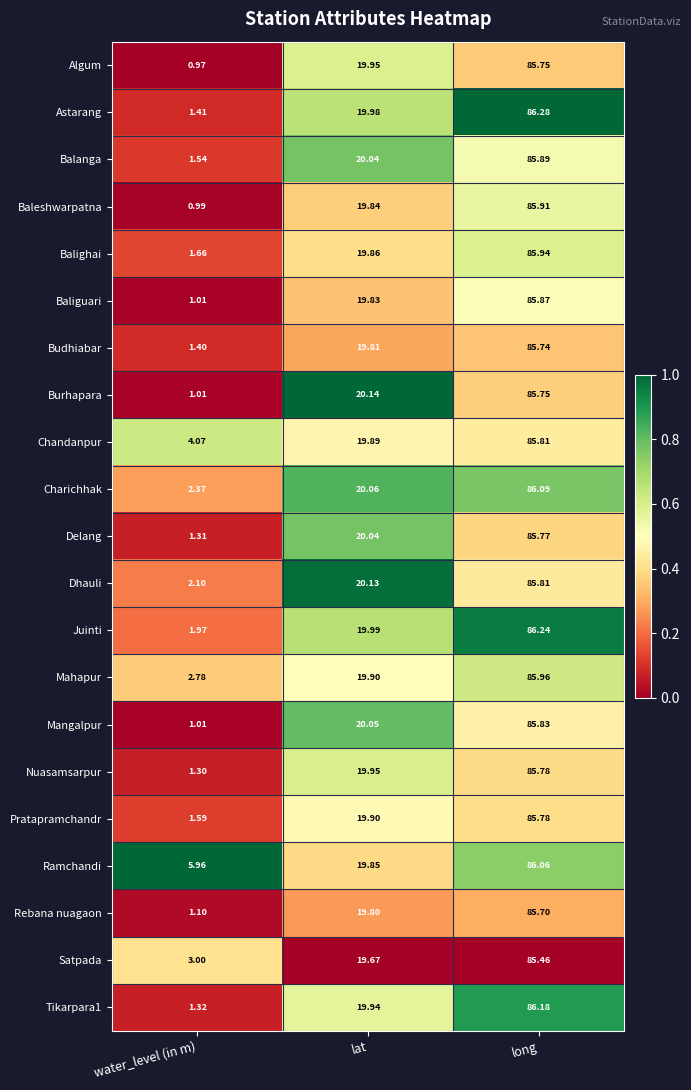

Where does the Algum series first go above 19?

lat